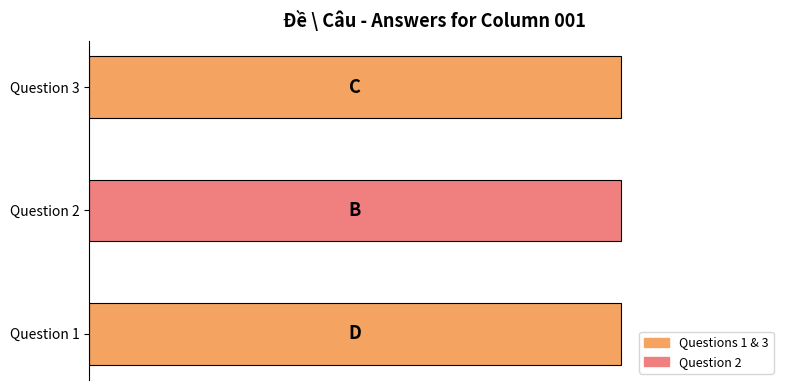

What is the difference between the second highest and minimum values?

1